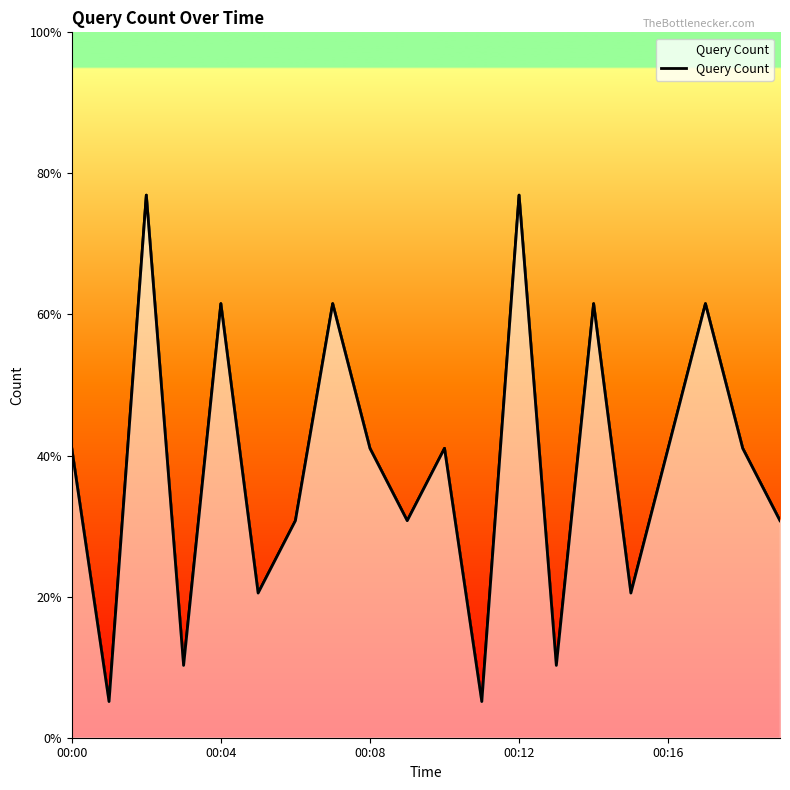

What is the label of the 20th point from the right?

00:00